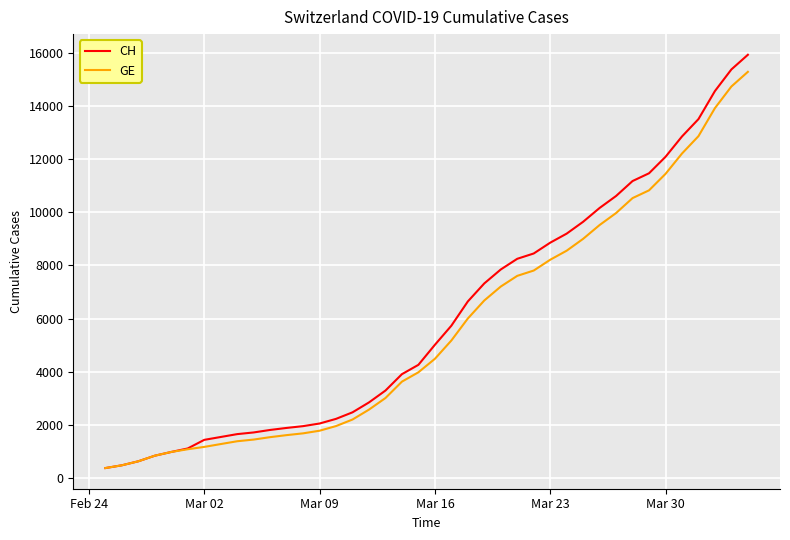

What is the maximum value shown in the chart?

15926